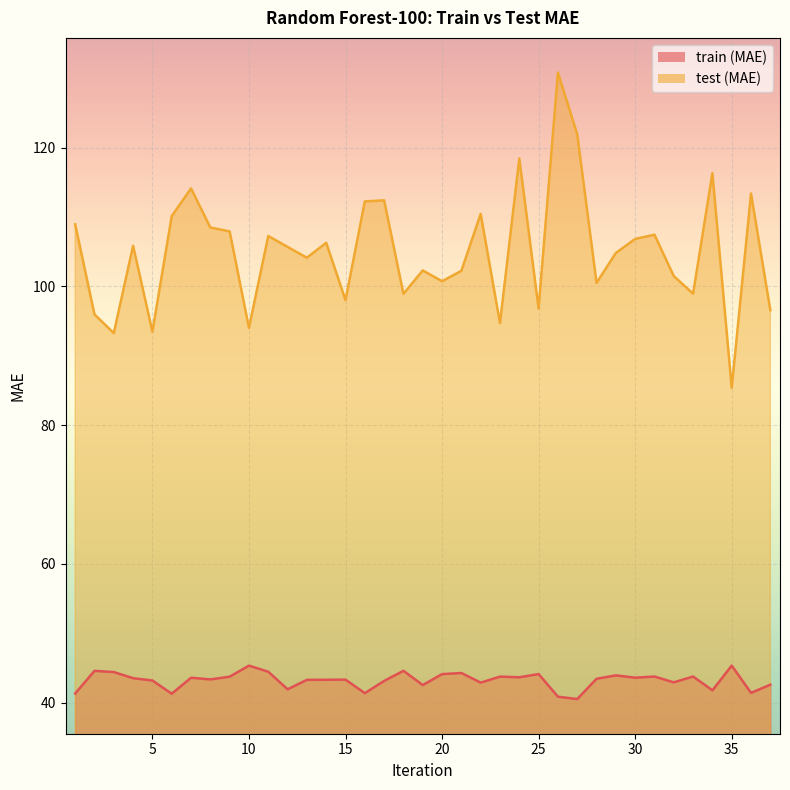

Which series has the largest range (max minus min)?

test (MAE)